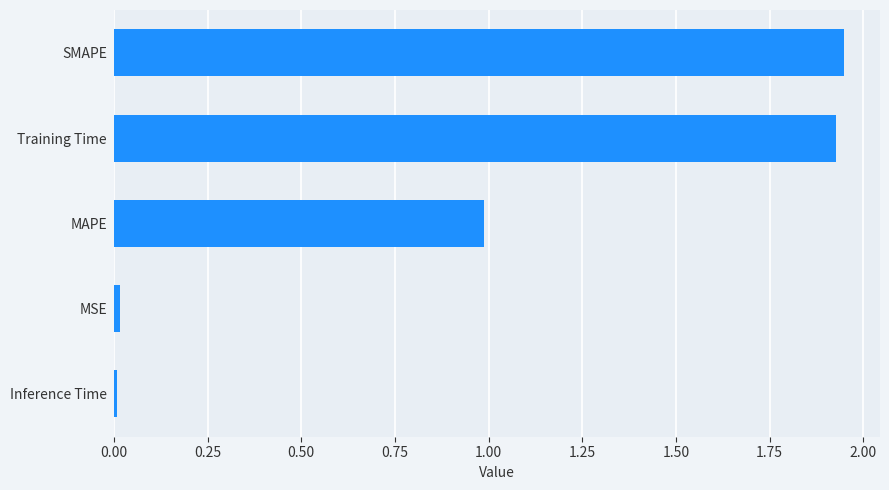

Are the bars grouped side by side (vs. stacked)?

No